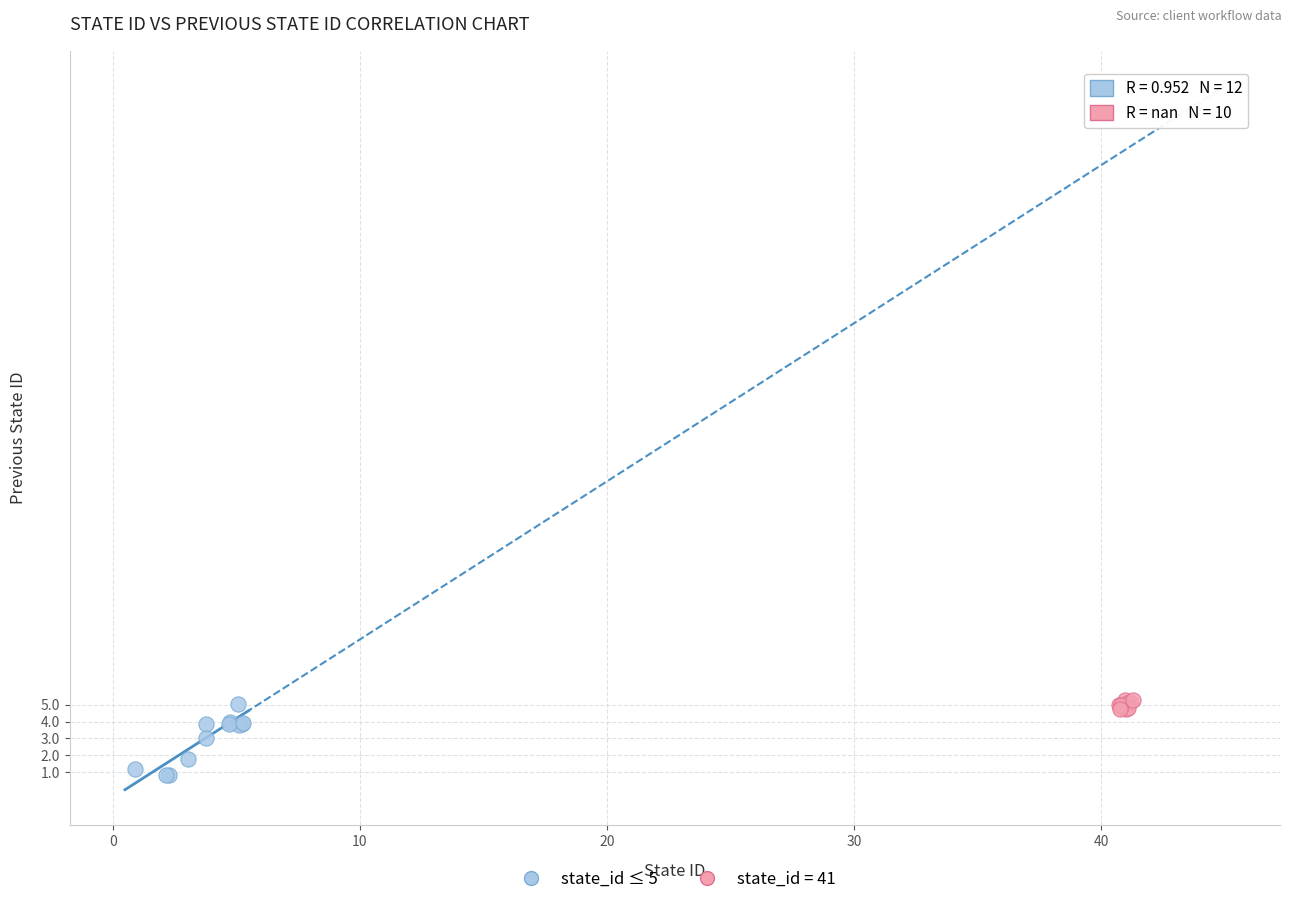

Which series has the largest Y range (max minus min)?

state_id ≤ 5